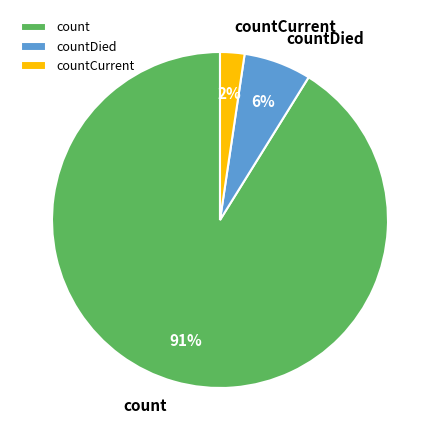

Rank the categories by value from lowest to highest.

countCurrent, countDied, count